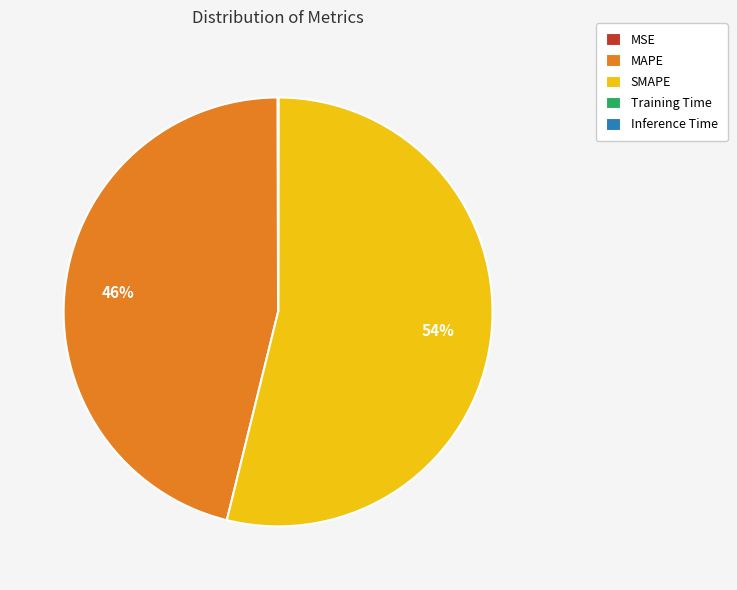

The SMAPE slice represents 40% of the pie. True or false?

False